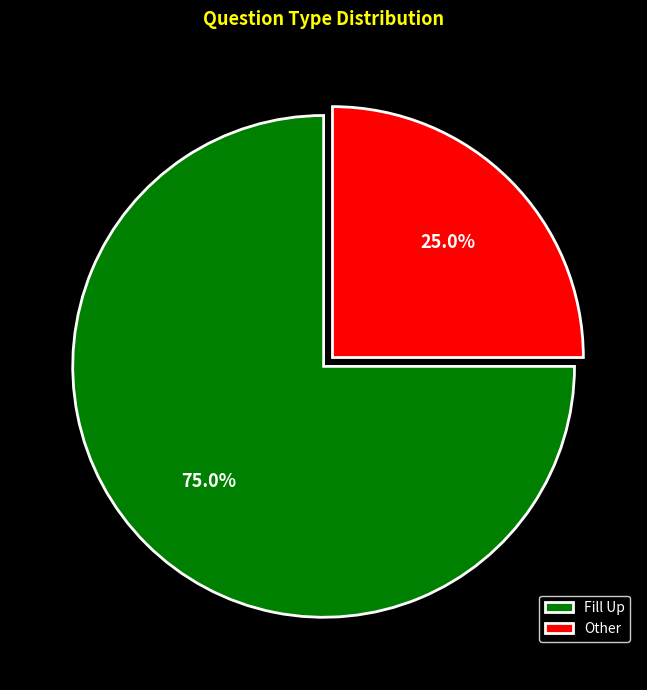

What is the total percentage of Other and Fill Up?

100.0%